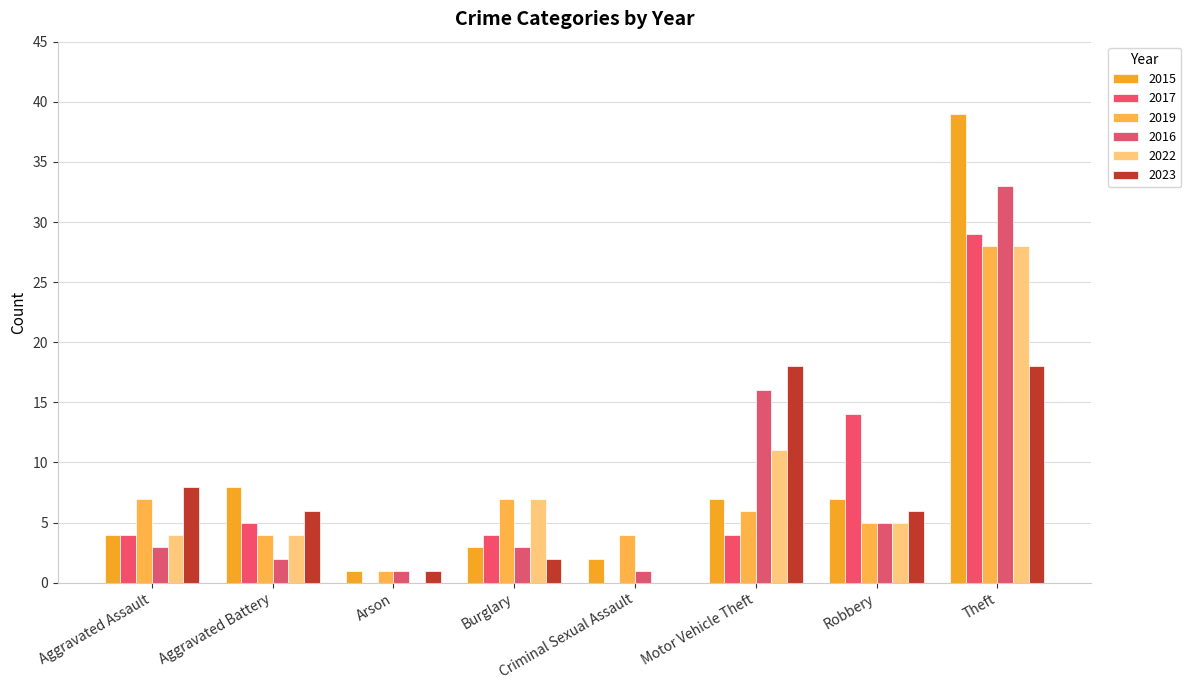

The 2022 series shows 0 at Criminal Sexual Assault. True or false?

True